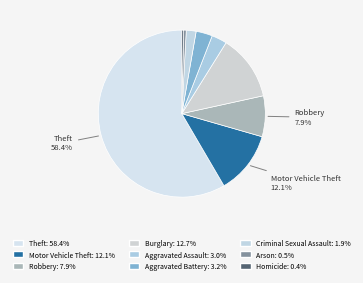

How many slices are in this pie chart?

9